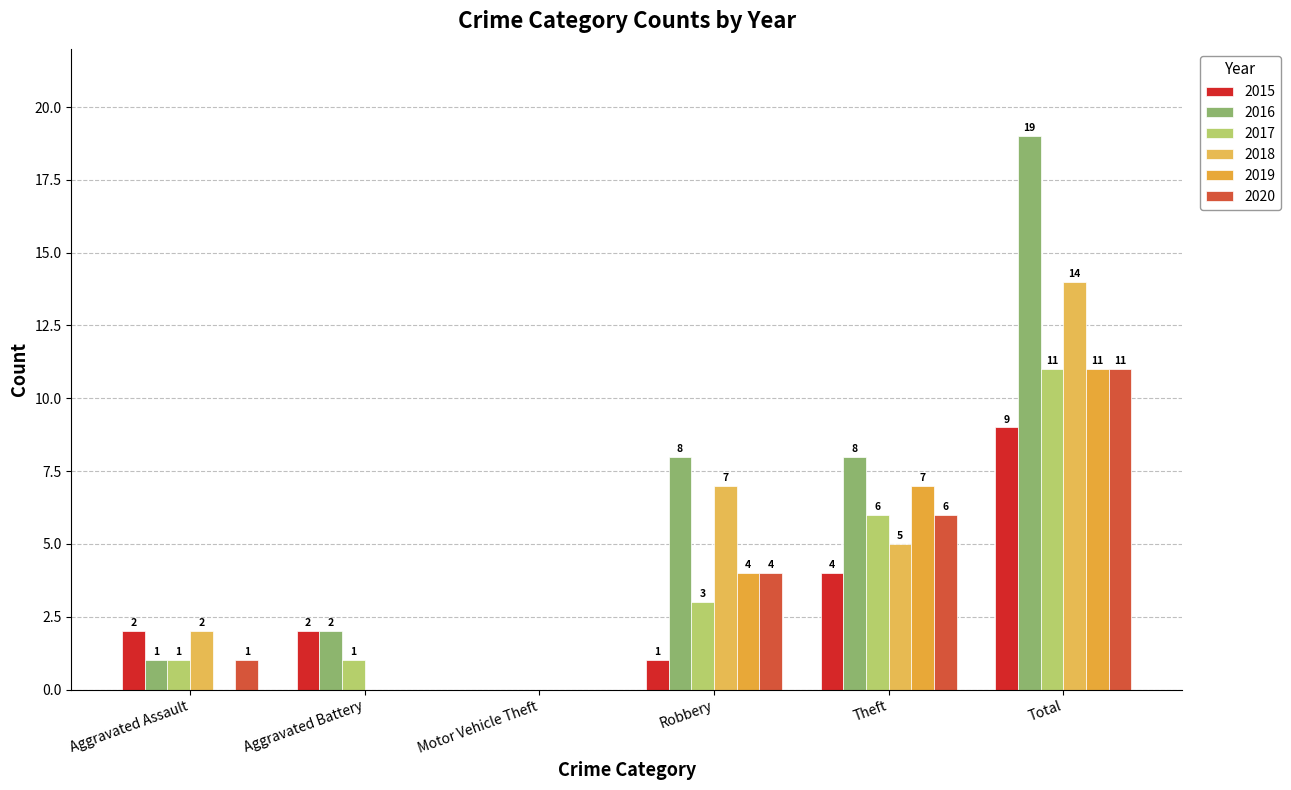

Reading left to right, extract all data points from this chart.

2015: 2	2	0	1	4	9
2016: 1	2	0	8	8	19
2017: 1	1	0	3	6	11
2018: 2	0	0	7	5	14
2019: 0	0	0	4	7	11
2020: 1	0	0	4	6	11